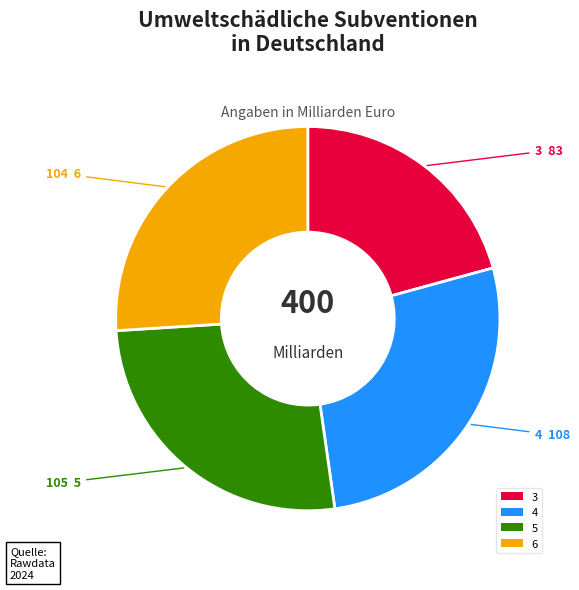

Does 3 represent more than half of the total?

No